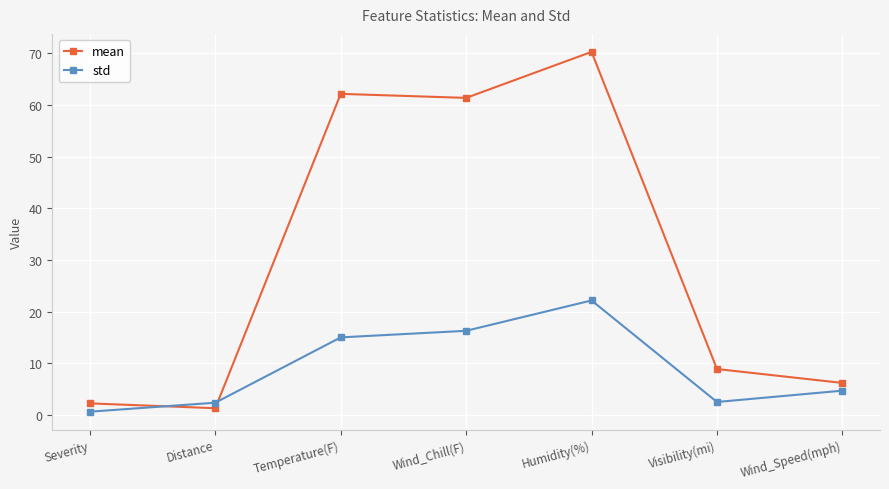

How many lines are shown in the chart?

2